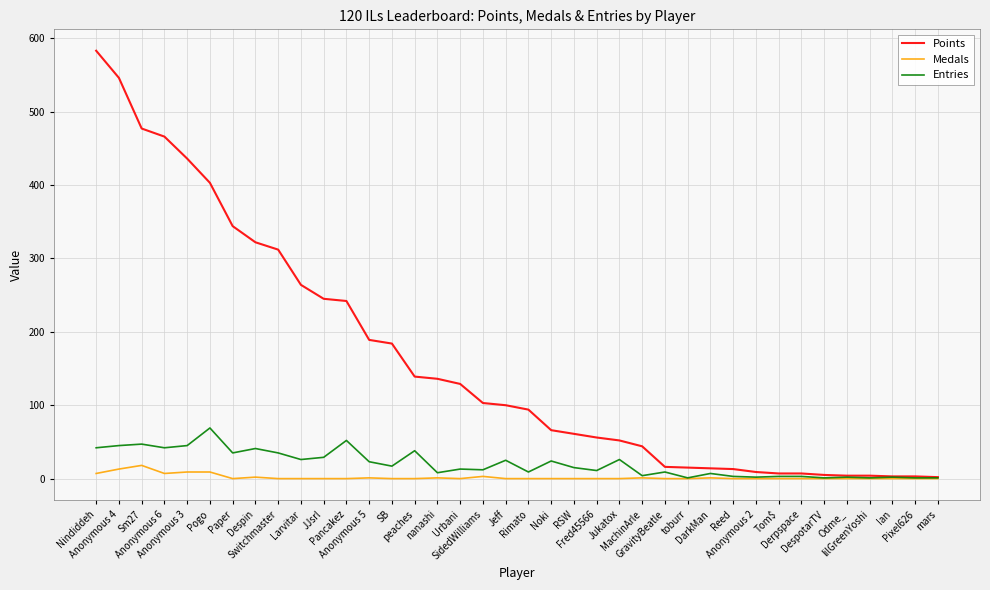

Which series has the widest spread of values?

Points